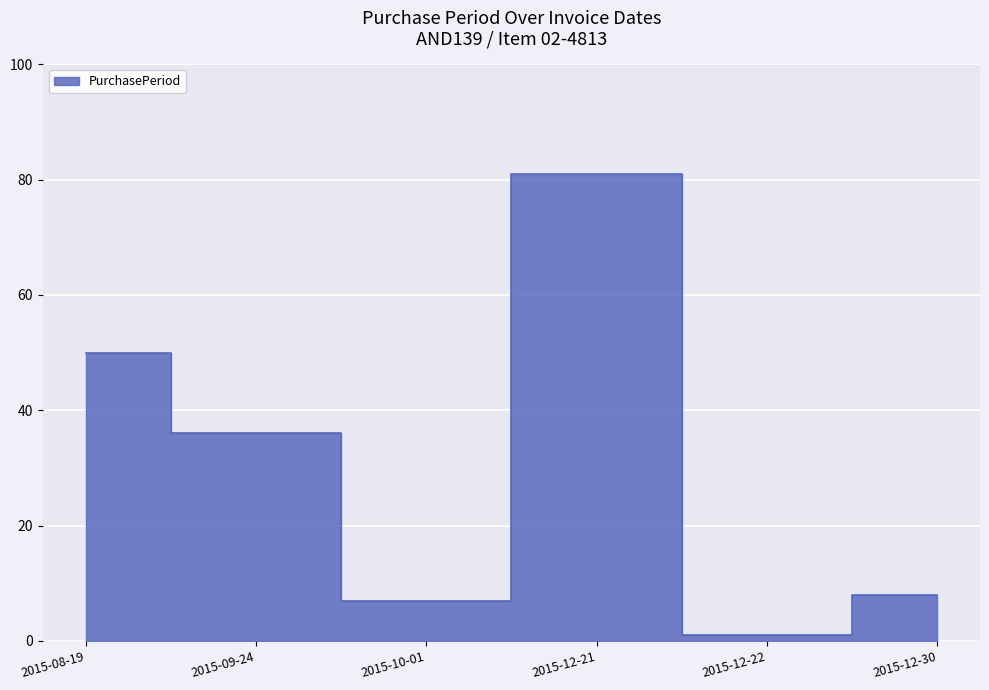

How many series are shown in this chart?

1